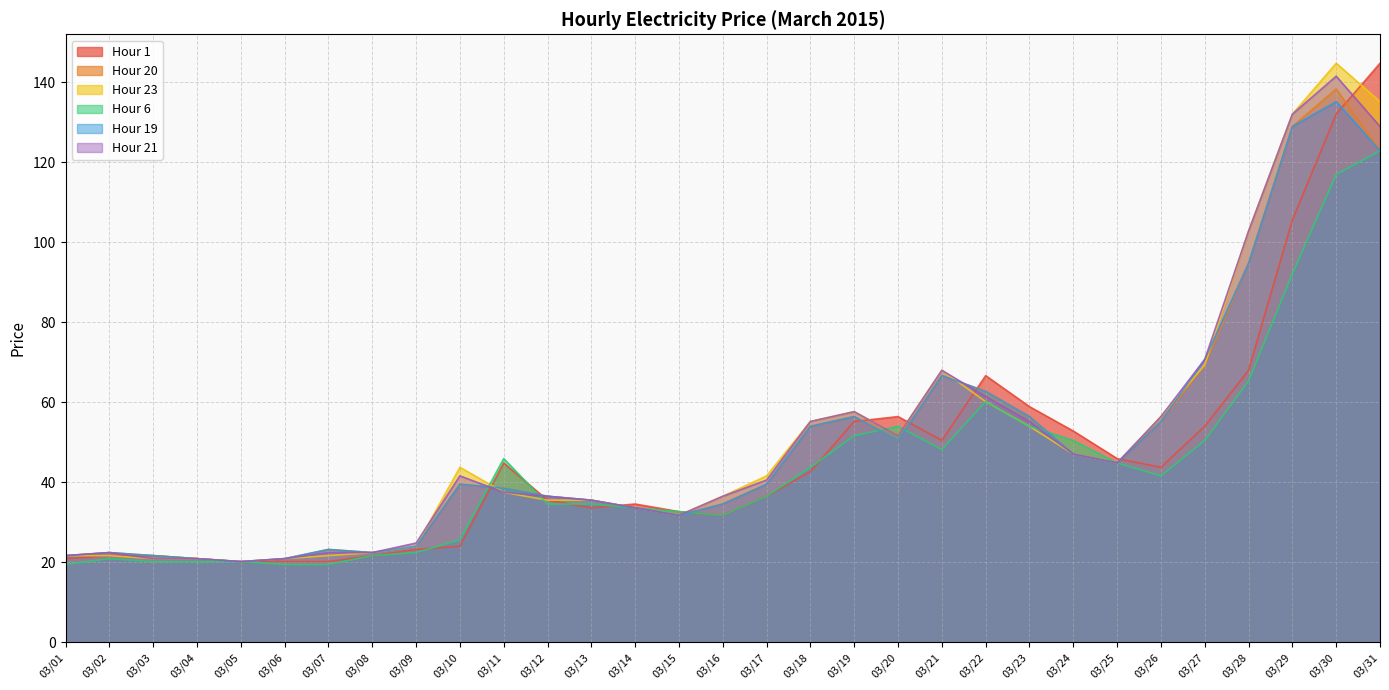

What is the minimum value for Hour 21?

20.2